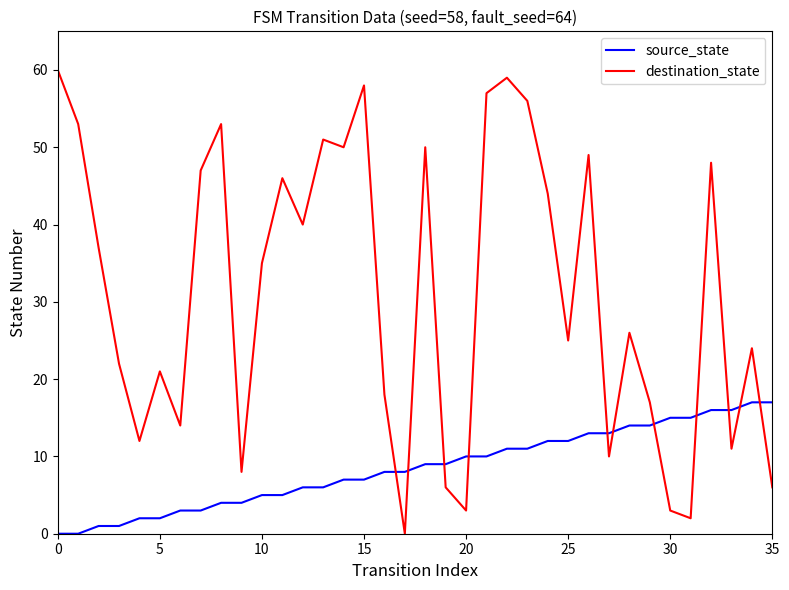

Which series has the largest range (max minus min)?

destination_state